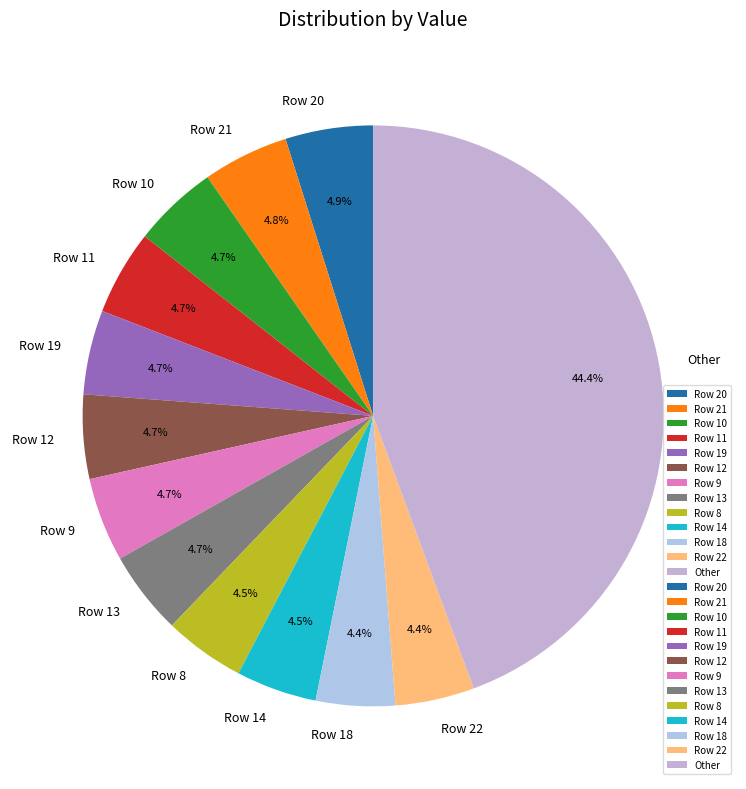

How many slices are in this pie chart?

13